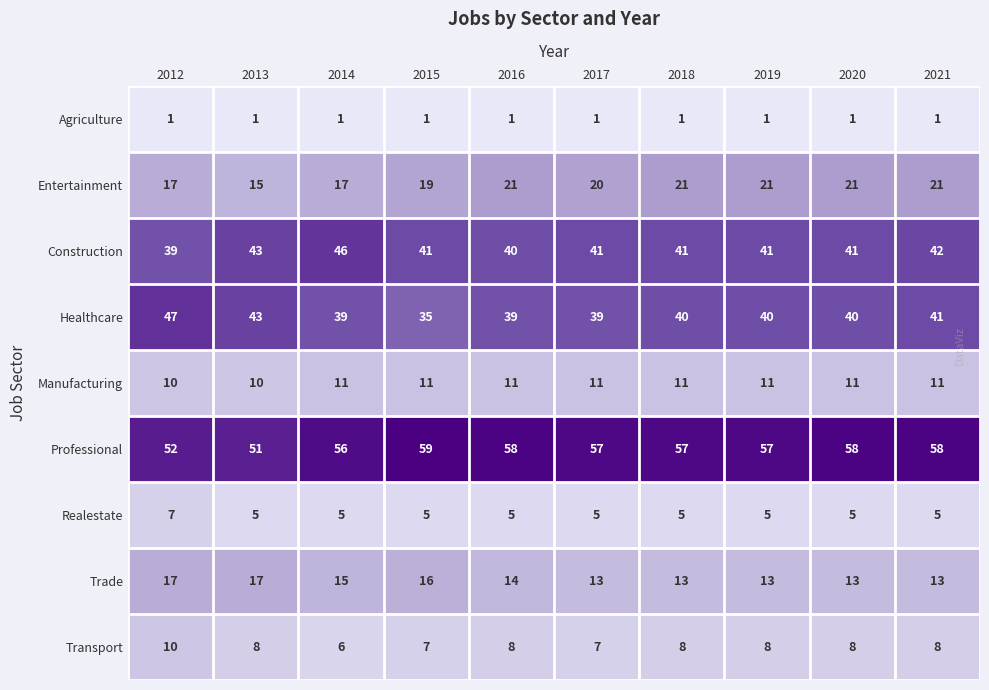

What is the average value of the Realestate series?

5